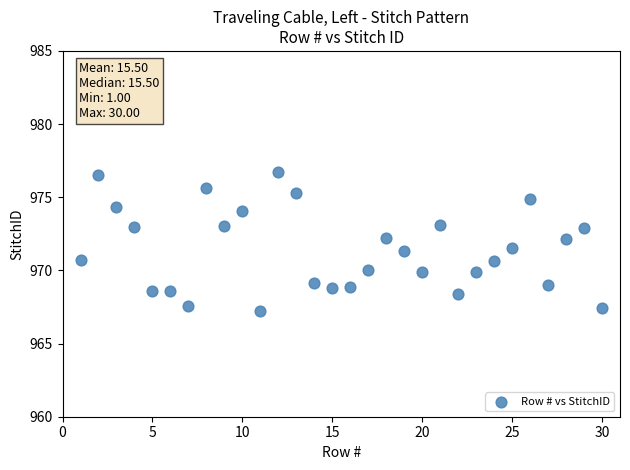

What is the range of X values (max minus min)?

29.0